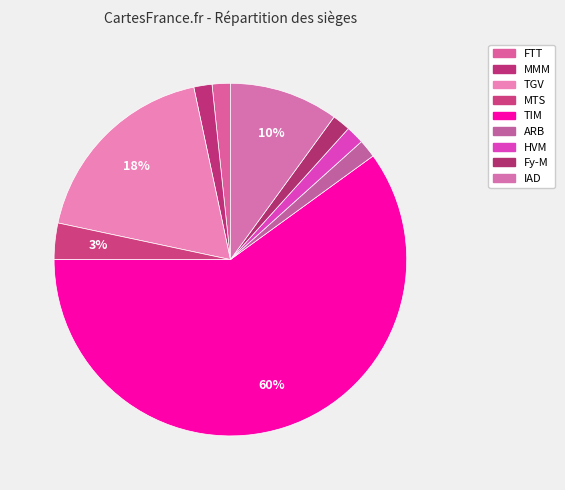

True or false: TGV accounts for 18% of the total.

True